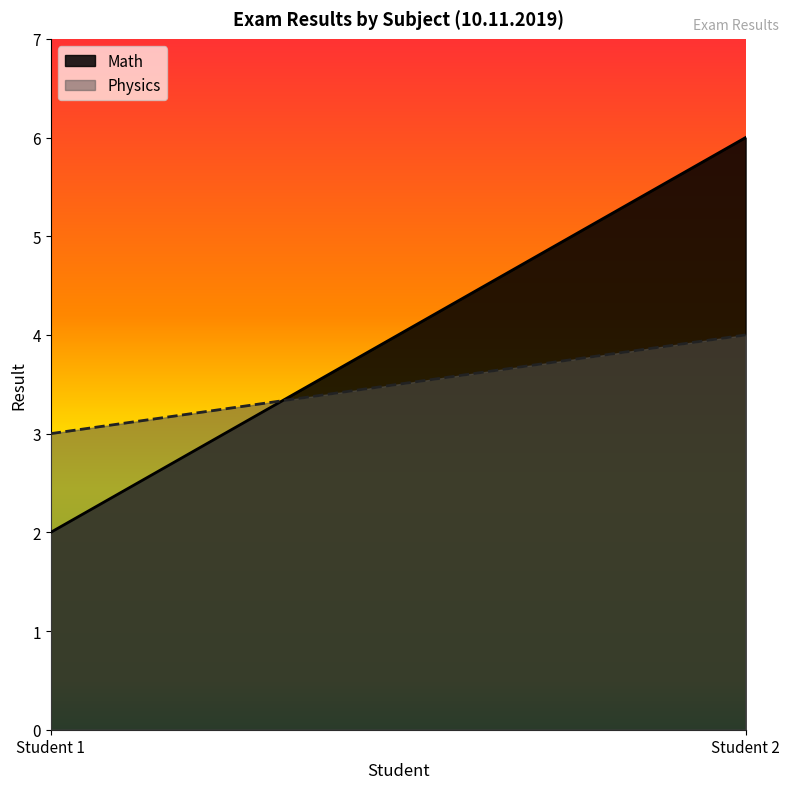

The Physics series shows 3 at Student 1. True or false?

True